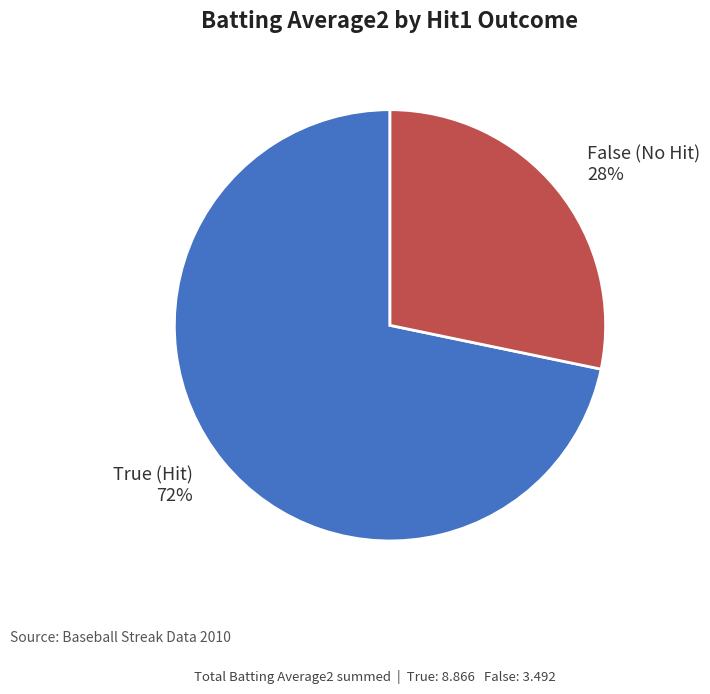

Between True (Hit) and False (No Hit), which is larger?

True (Hit)